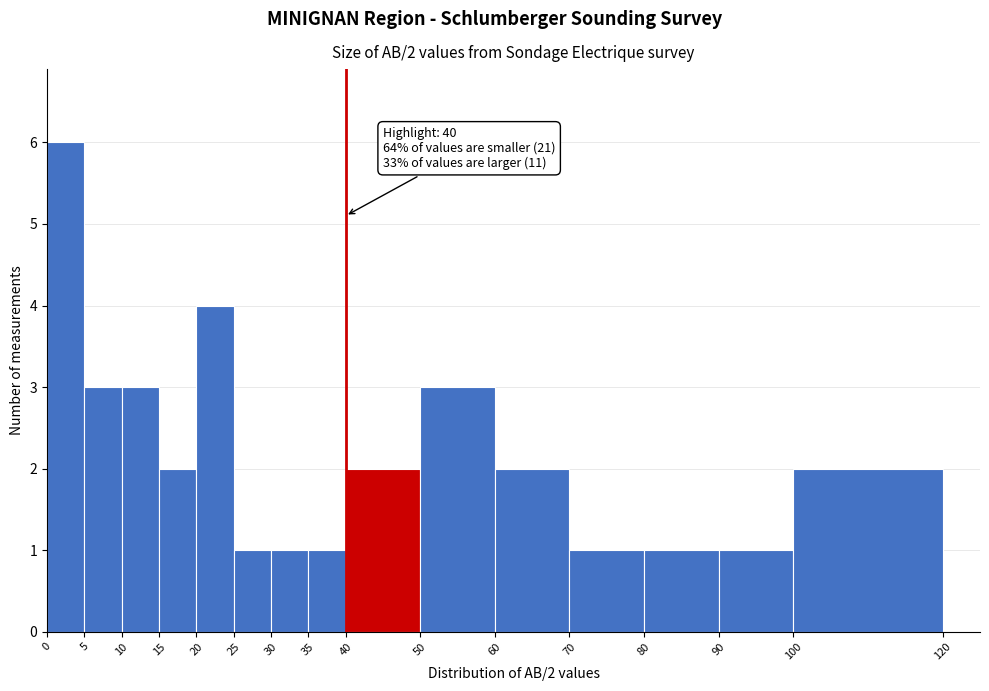

Which range on the x-axis has the tallest bar?

0 to 5